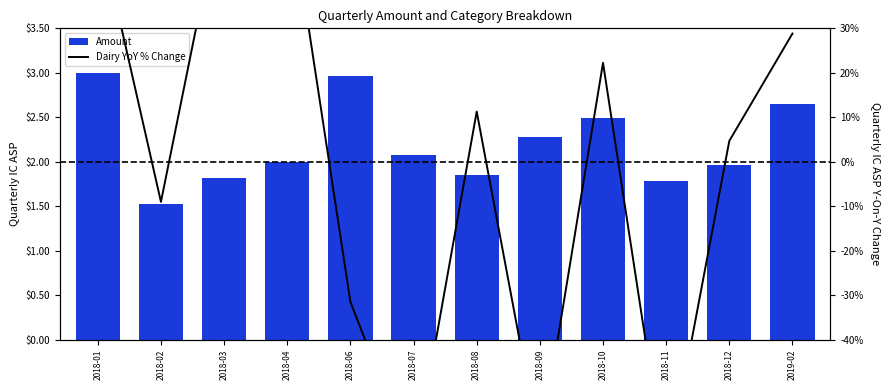

List the labels in order of Dairy YoY % Change value, smallest first.

2018-11, 2018-07, 2018-09, 2018-06, 2018-02, 2018-12, 2018-08, 2018-10, 2019-02, 2018-01, 2018-03, 2018-04